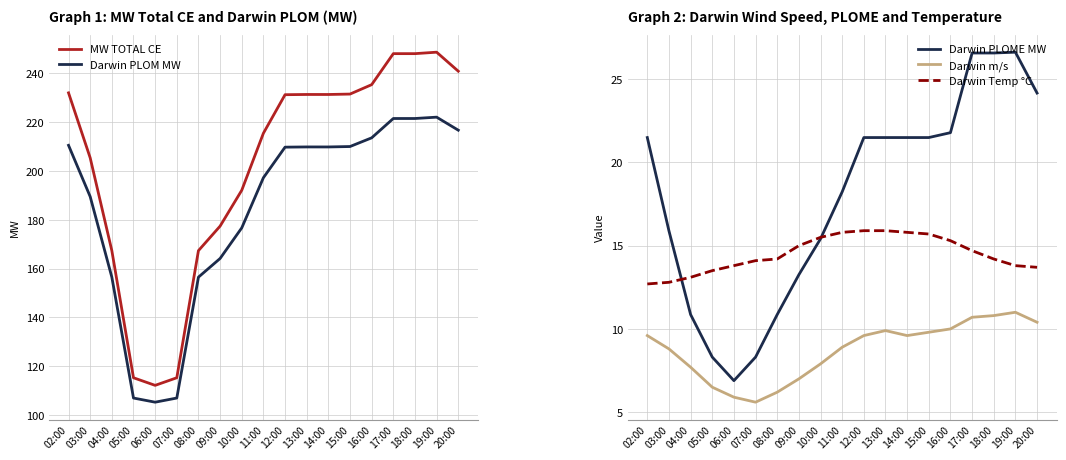

What is the sum of the Darwin Temp °C values at 09:00 and 19:00?

28.8